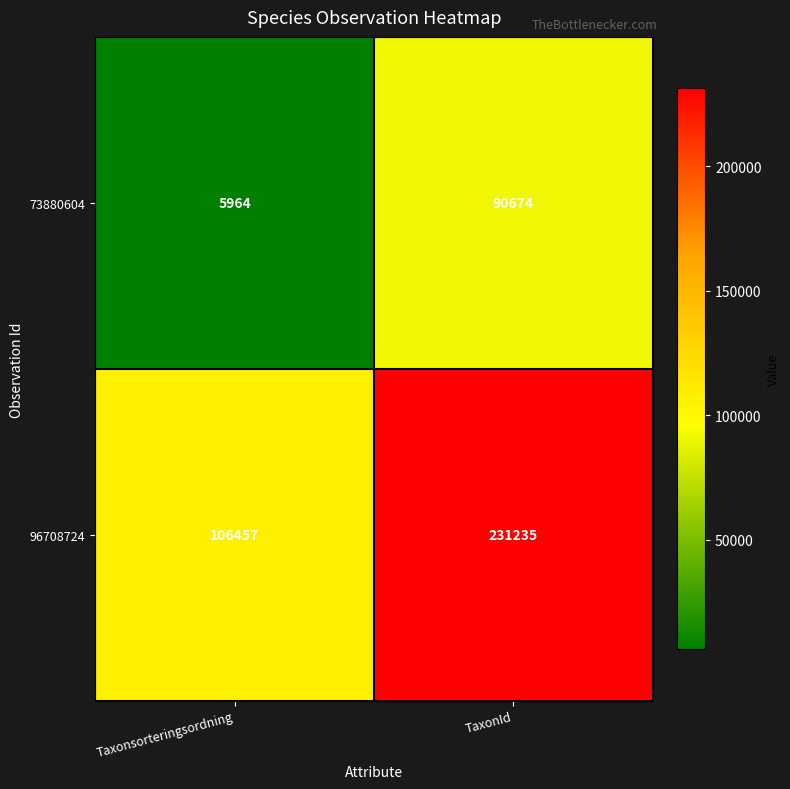

Which series has the largest range (max minus min)?

96708724